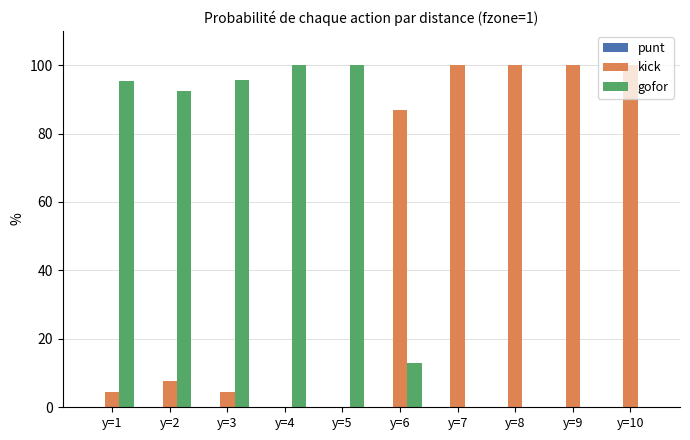

What is the total value across all series at y=9?

100.0